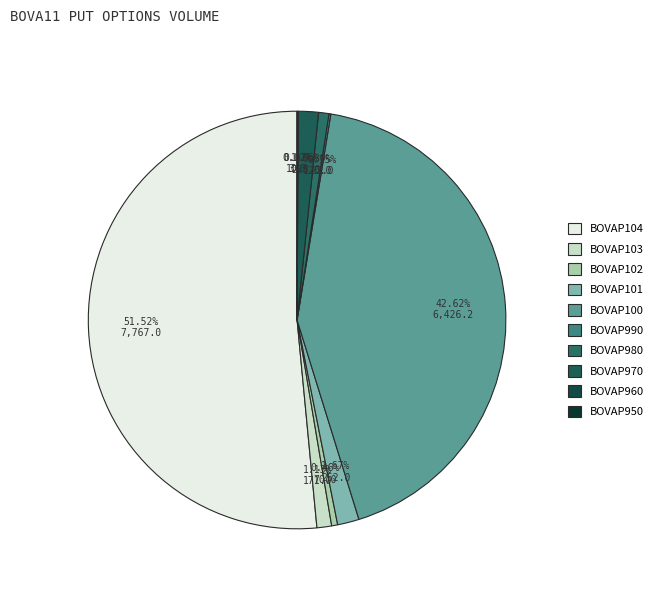

Is it true that BOVAP960 is 0% of the pie?

True